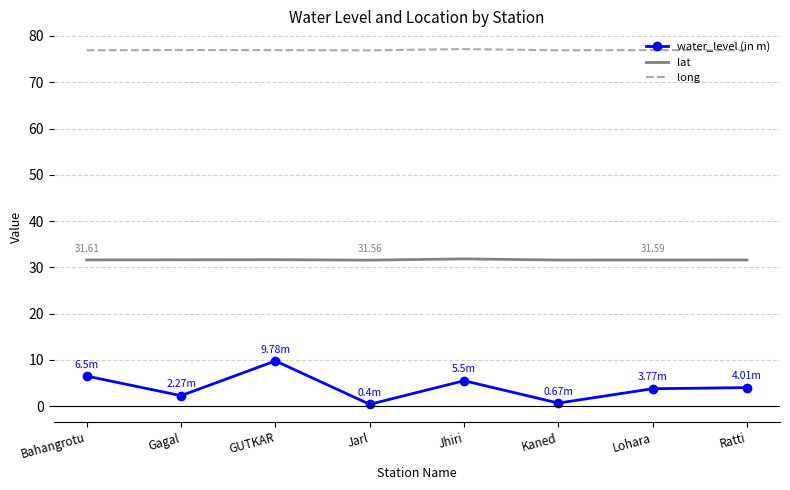

True or false: lat and long intersect in this chart.

False